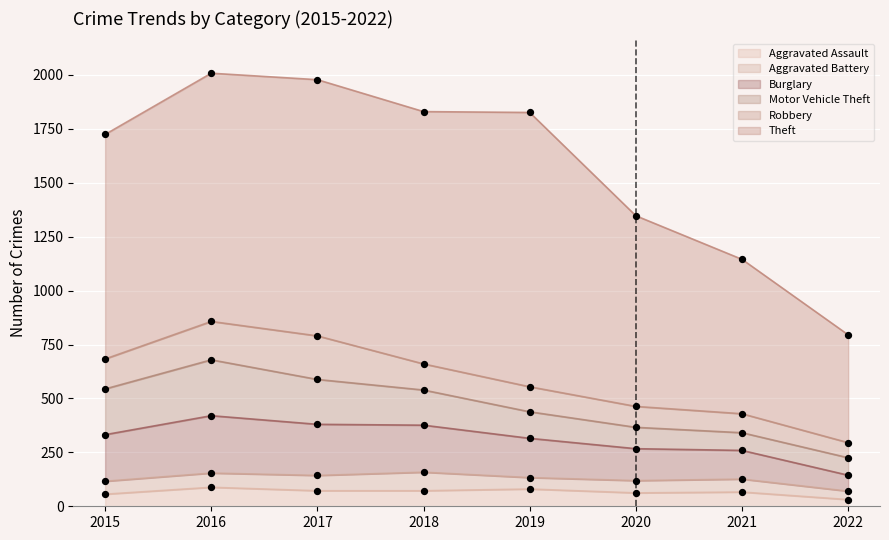

Which series contains the highest Y value?

Theft